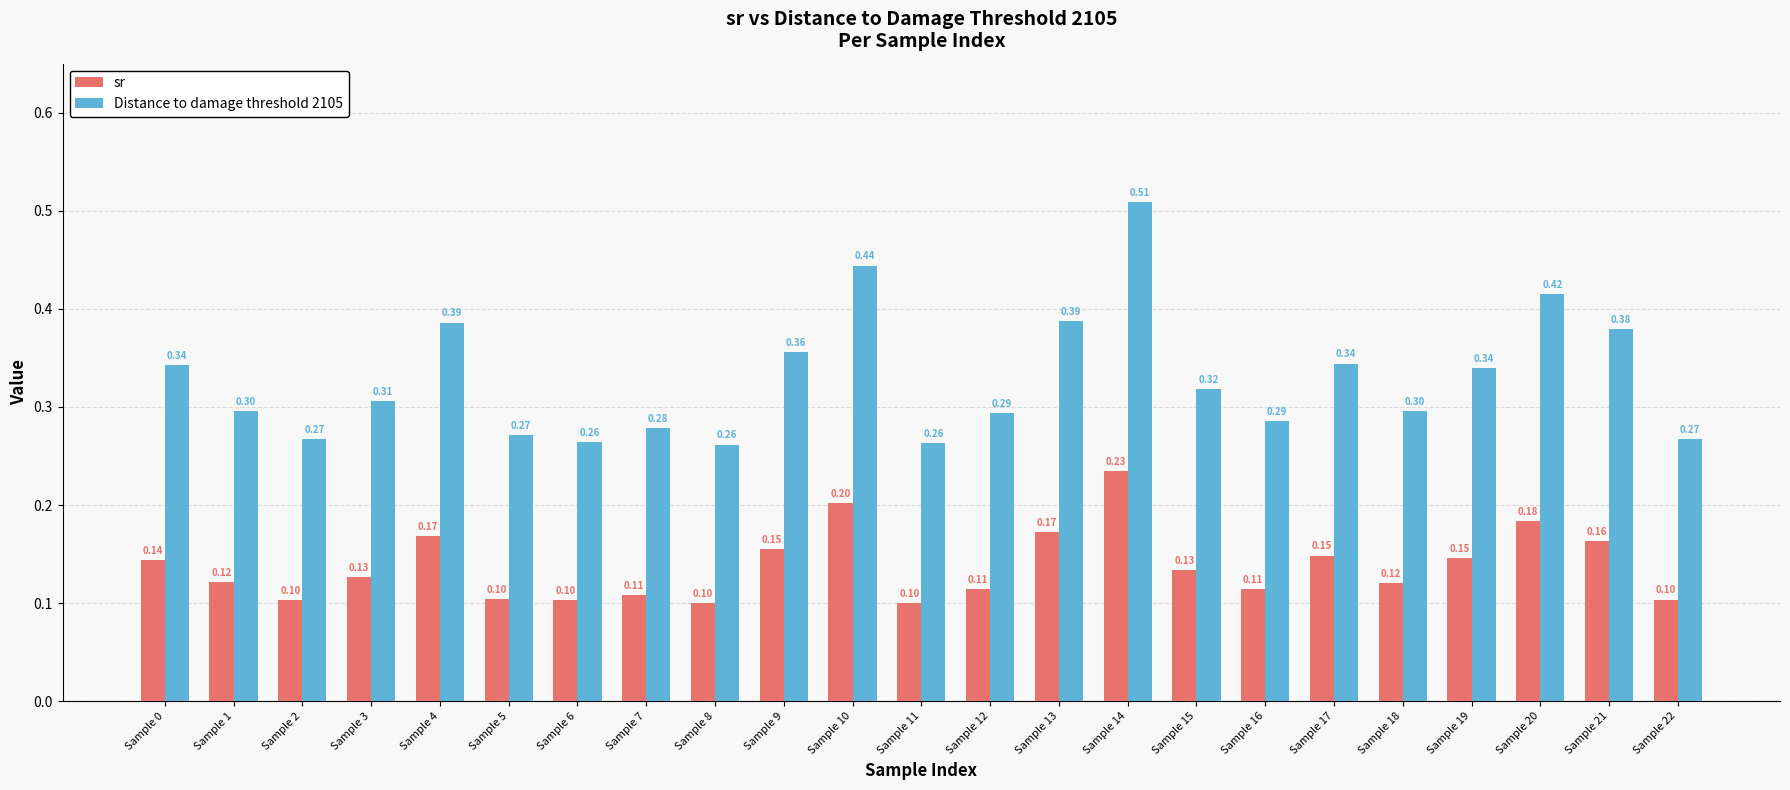

Rank the series at Sample 11 from lowest to highest value.

sr, Distance to damage threshold 2105